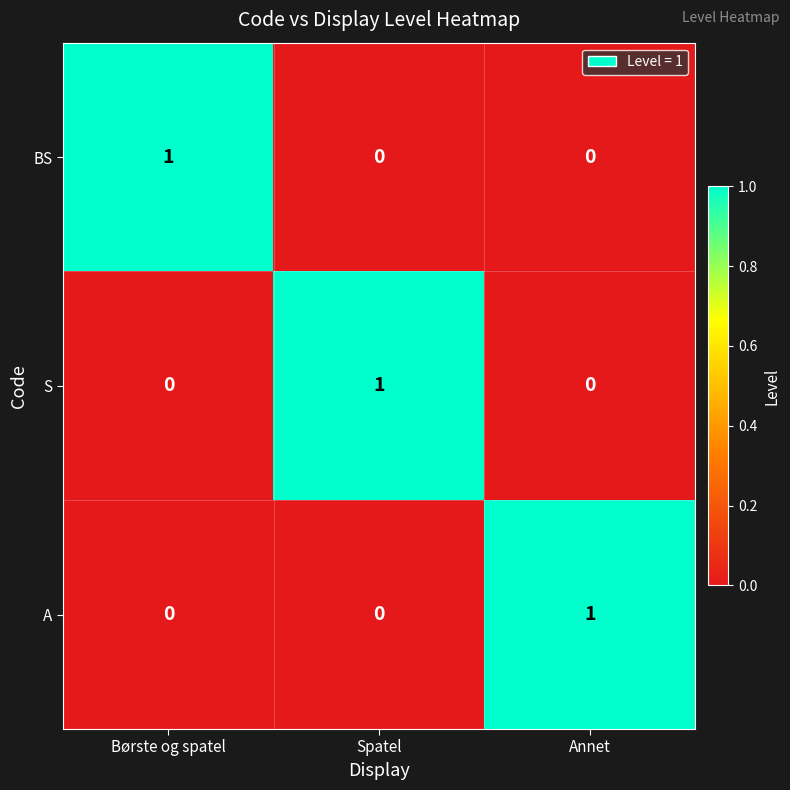

How many S values are between 0 and 1?

3